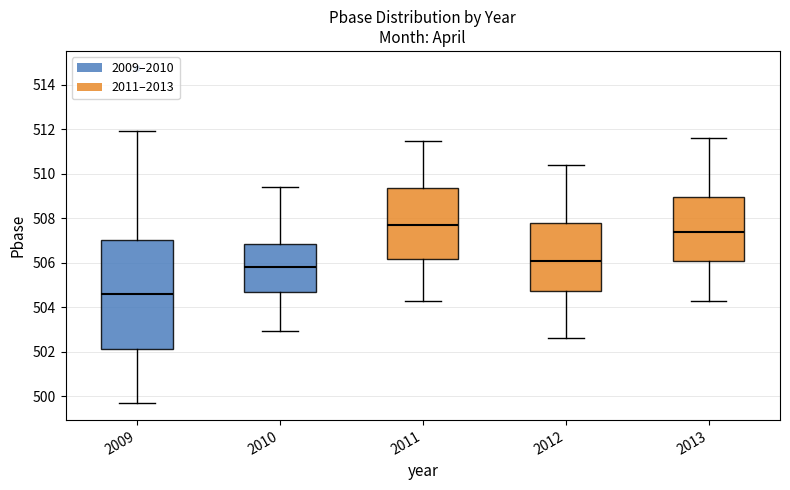

Reading left to right, read every box against the y-axis: the position of its median line, the range the box covers, and the ends of its whiskers. The values are not printed on the chart, so give them approximately, as read against the axis.

2009: median 504.6, box 502.2 to 507.0, whiskers 499.6 to 512.0
2010: median 505.8, box 504.6 to 506.8, whiskers 503.0 to 509.4
2011: median 507.8, box 506.2 to 509.4, whiskers 504.4 to 511.6
2012: median 506.2, box 504.8 to 507.8, whiskers 502.6 to 510.4
2013: median 507.4, box 506.2 to 509.0, whiskers 504.4 to 511.6